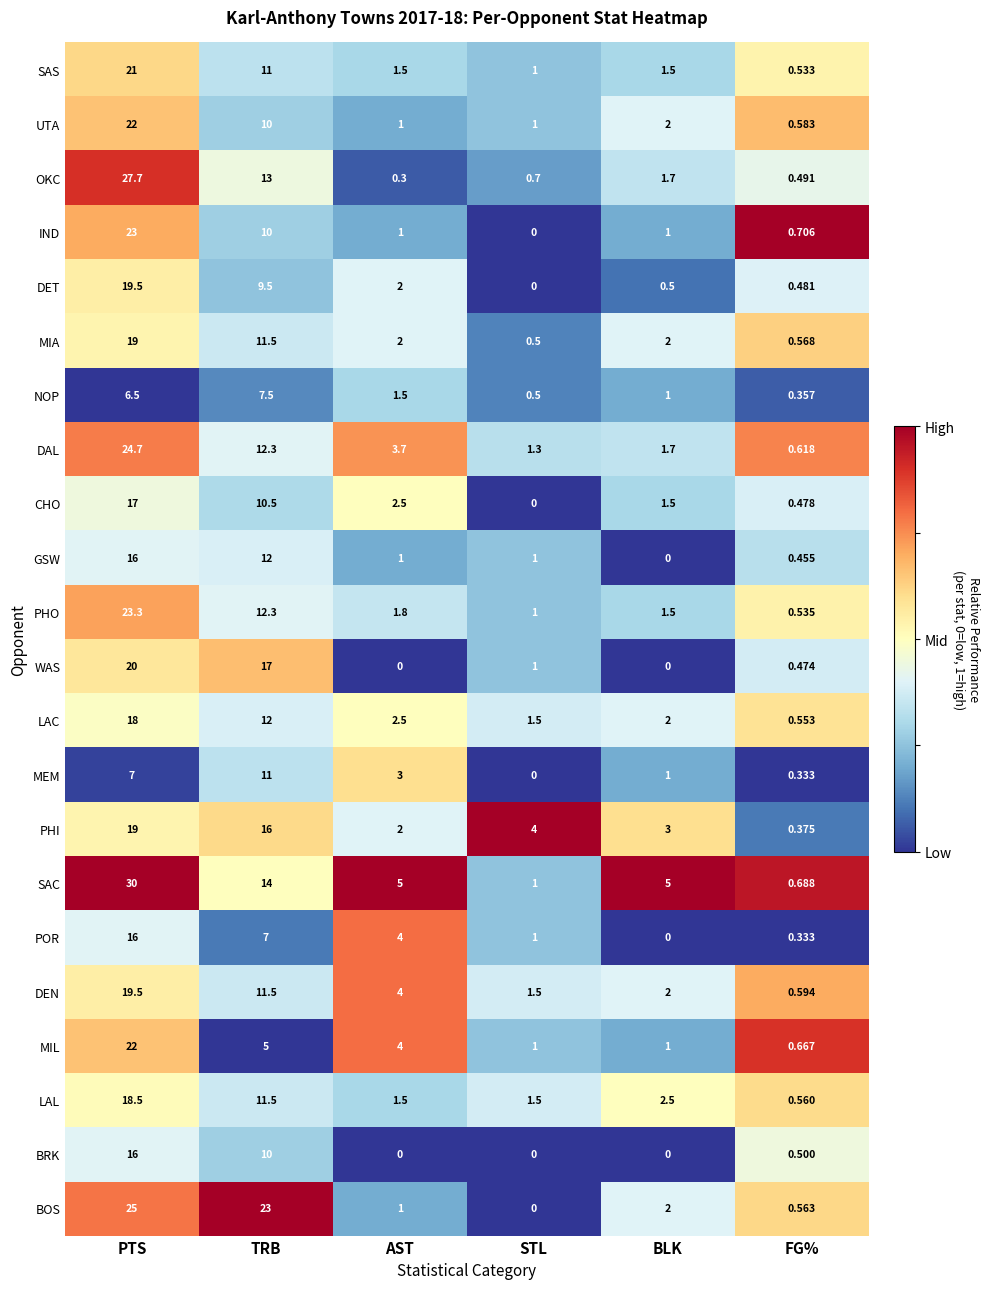

At which category is the sum across all series the highest?

PTS